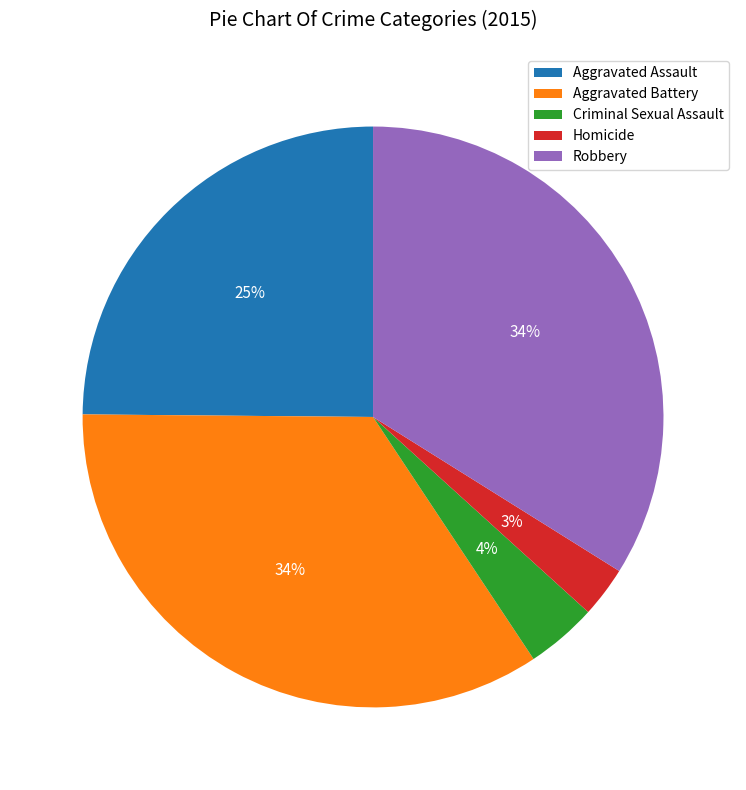

Which category has the smallest portion of the pie?

Homicide